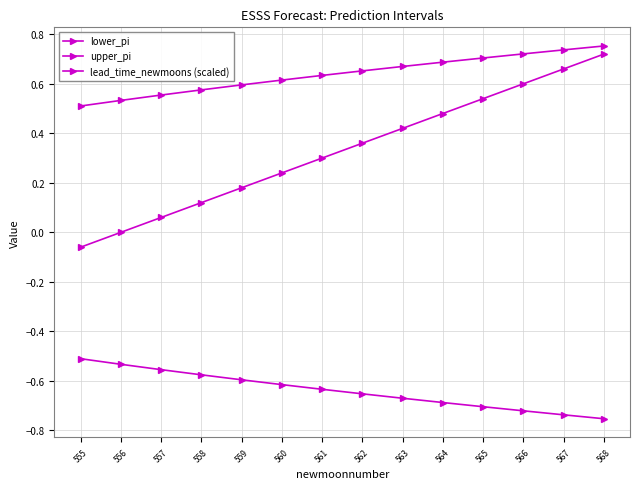

Which has a higher value, 560 or 561?

560